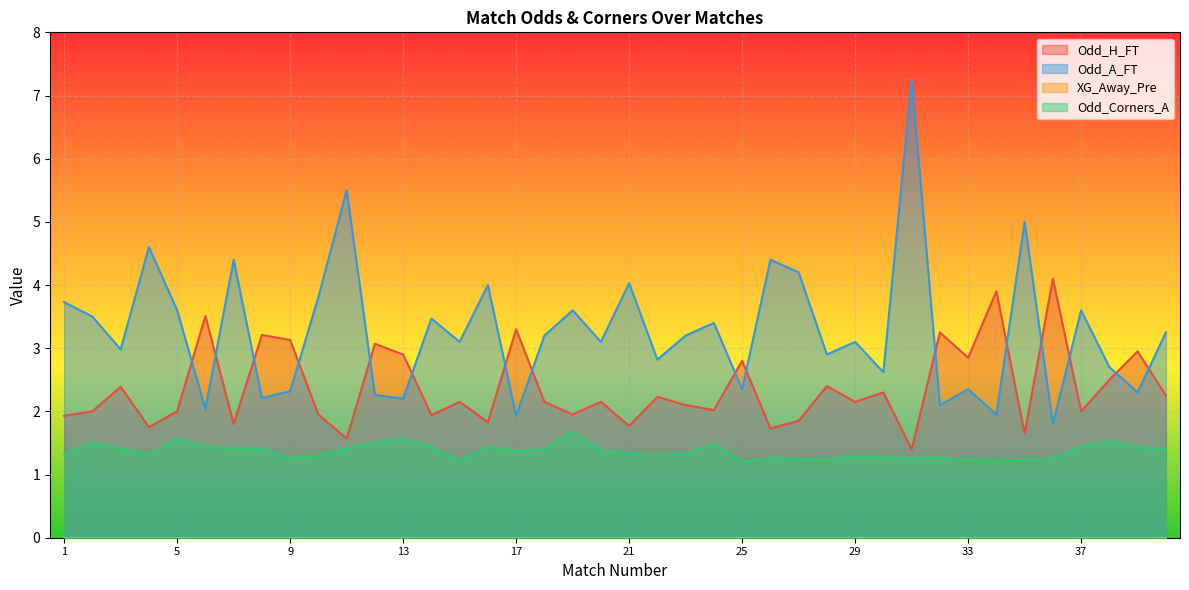

How many data points does each series have?

40